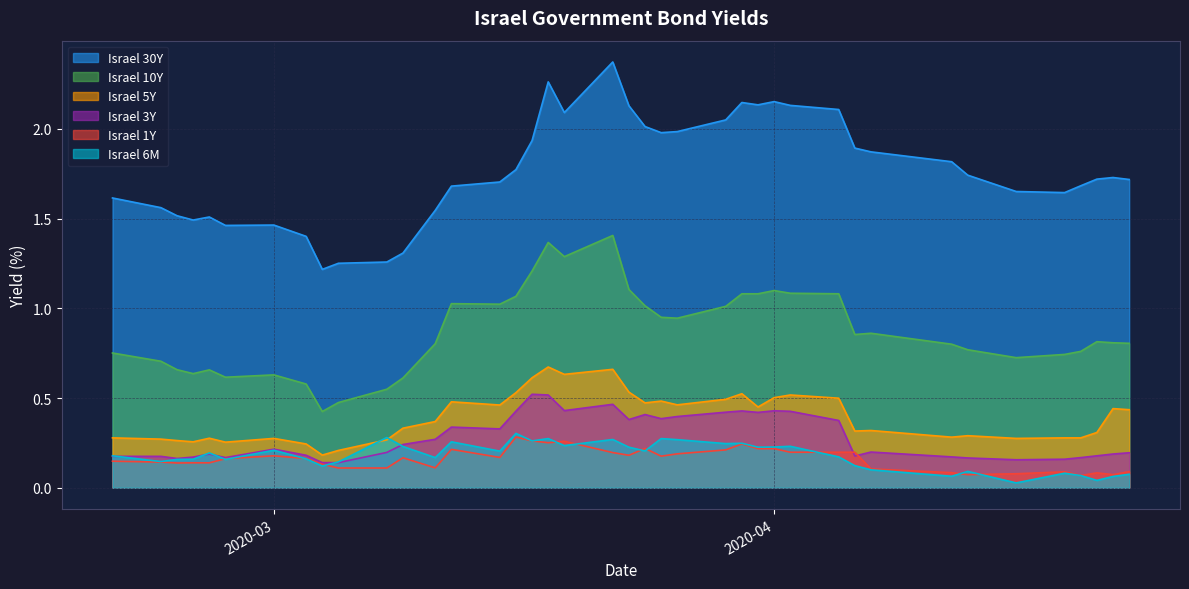

Which series has the widest spread of values?

Israel 30Y